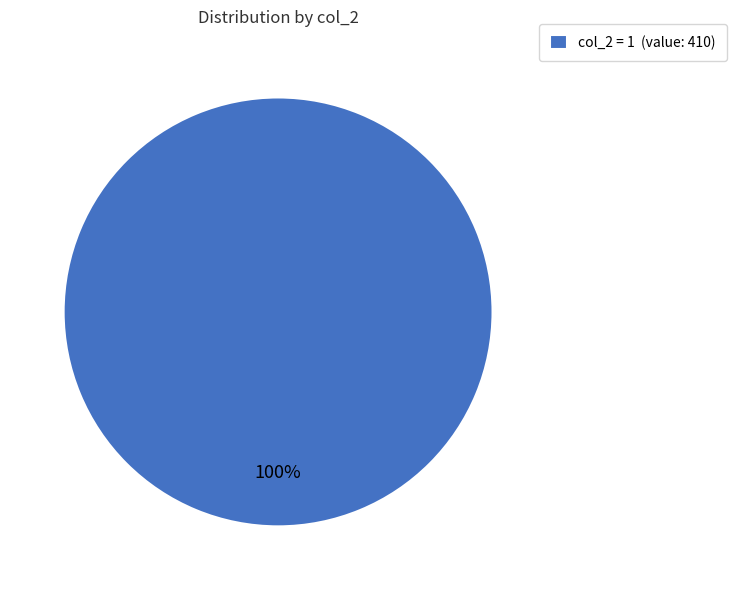

Is it true that col_2 = 1 (value: 410) is 87% of the pie?

False